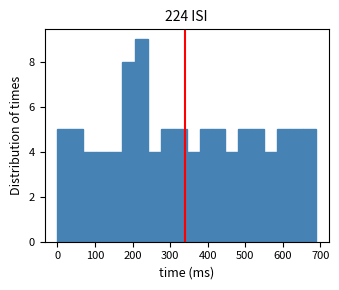

Read against the x-axis, roughly where is the centre of the tallest bar?

220